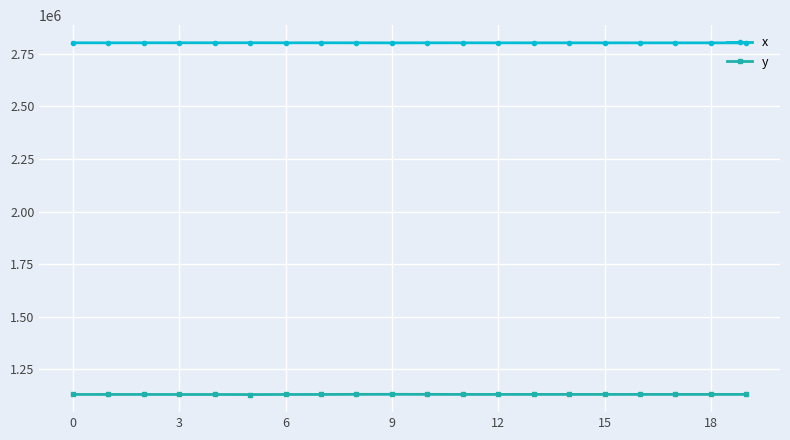

Count the number of data series in this chart.

2